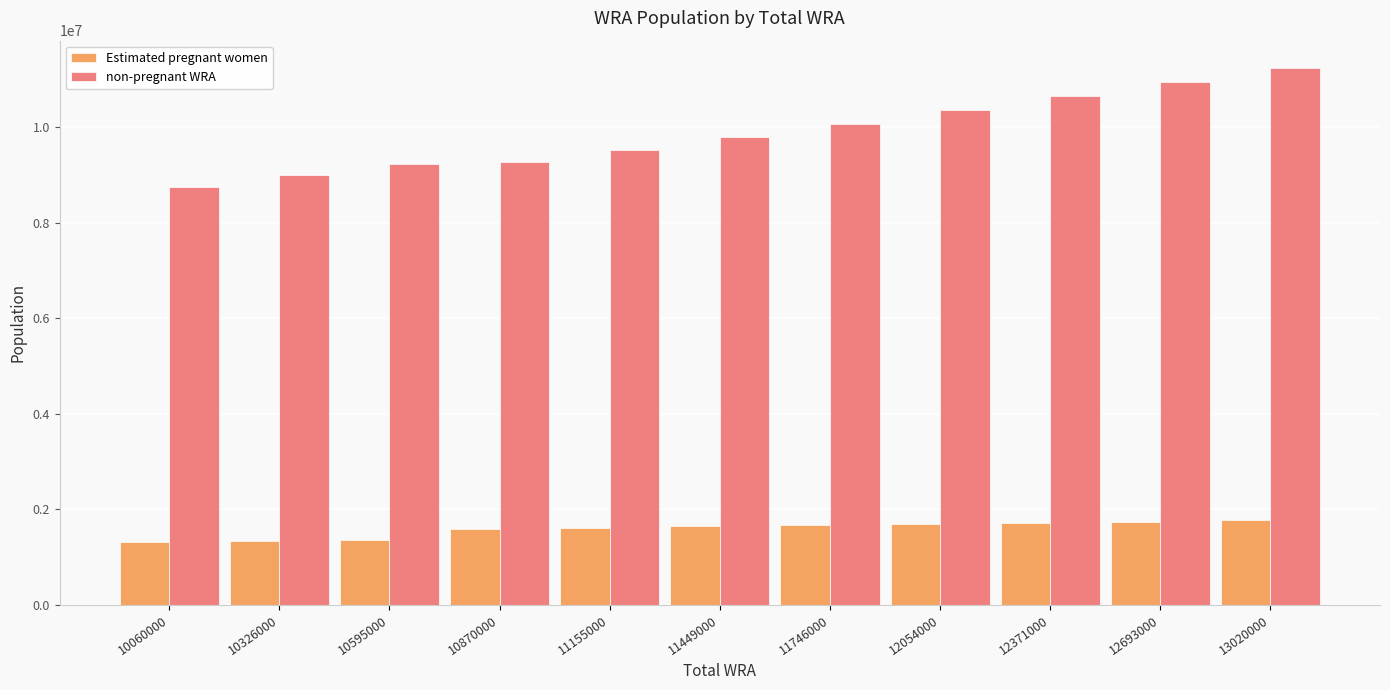

List the series in order of their peak value, lowest first.

Estimated pregnant women, non-pregnant WRA